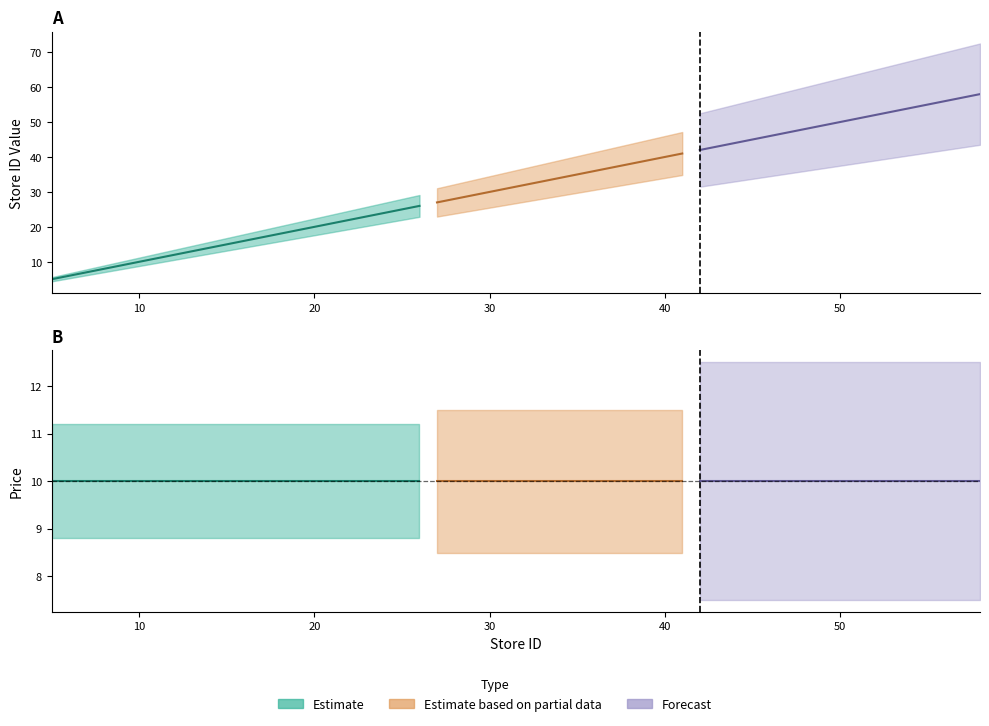

The price series shows 6 at 55. True or false?

False